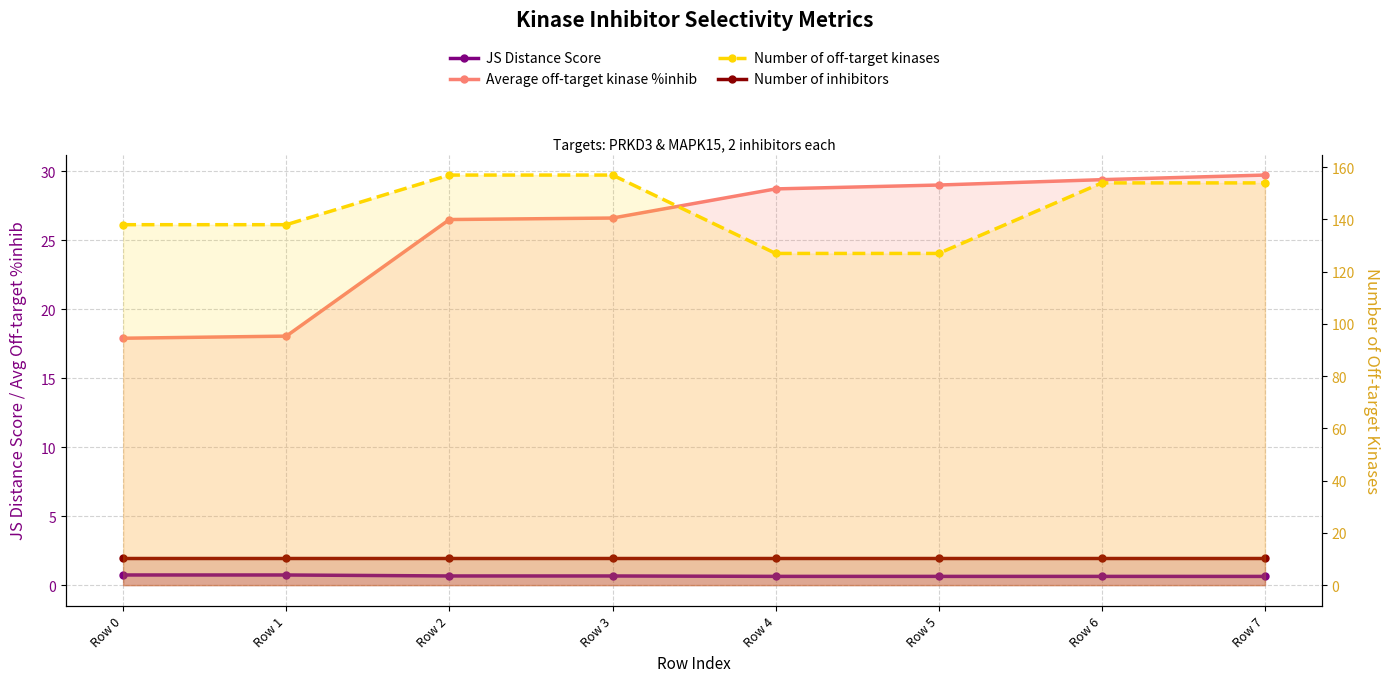

Reading left to right, extract all data points from this chart.

JS Distance Score: 0.7	0.7	0.7	0.7	0.6	0.6	0.6	0.6
Average off-target kinase %inhib: 17.9	18.0	26.5	26.6	28.7	29.0	29.4	29.7
Number of inhibitors: 2.0	2.0	2.0	2.0	2.0	2.0	2.0	2.0
Number of off-target kinases: 138.0	138.0	157.0	157.0	127.0	127.0	154.0	154.0